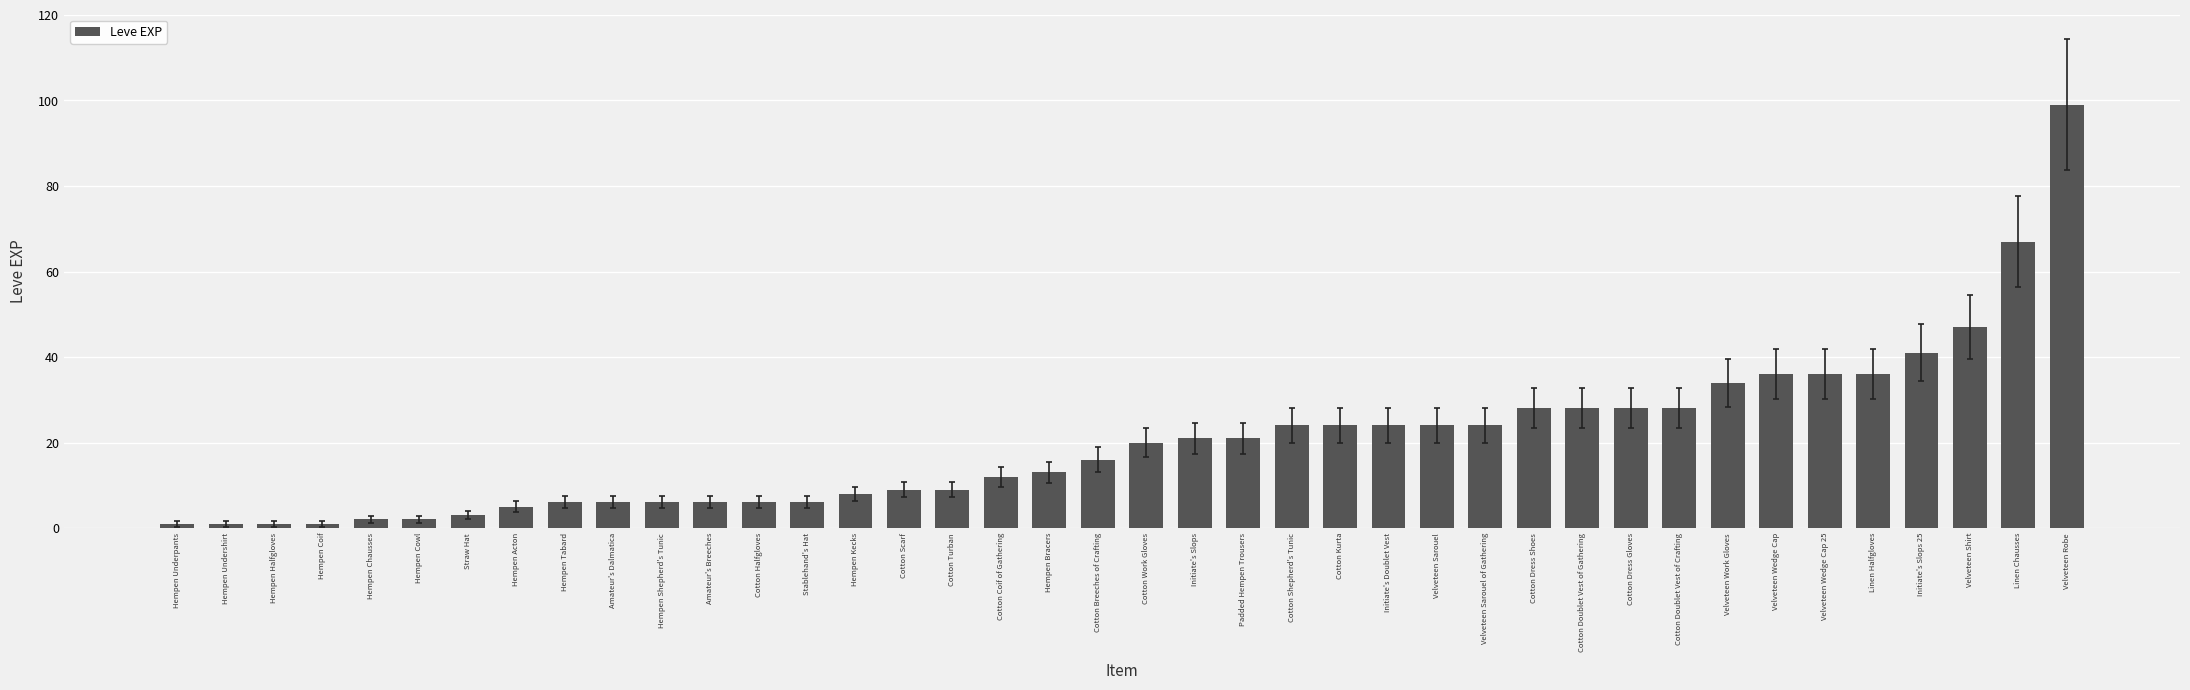

What is the average value?

20